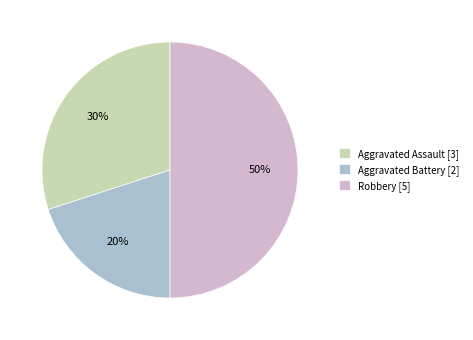

Rank the categories by value from lowest to highest.

Aggravated Battery, Aggravated Assault, Robbery